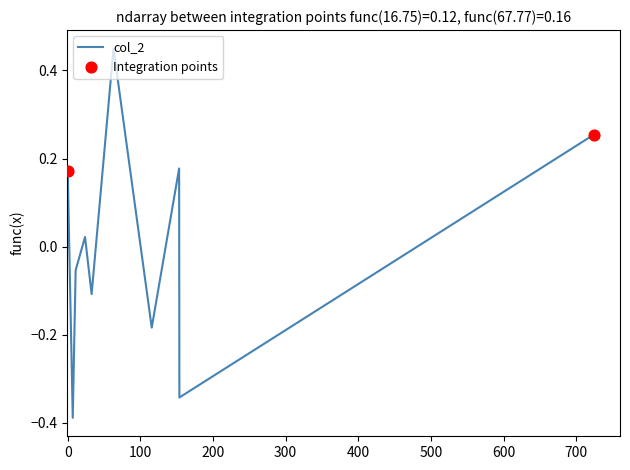

What is the difference between the maximum and minimum values?

0.8